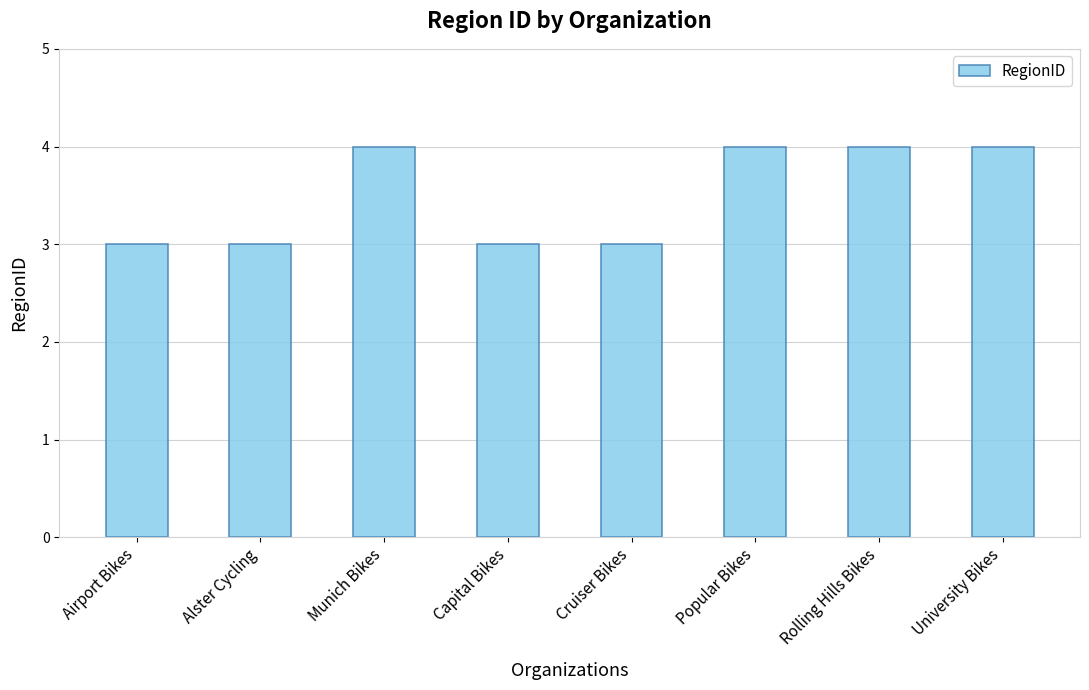

Which has a higher value, Cruiser Bikes or Munich Bikes?

Munich Bikes